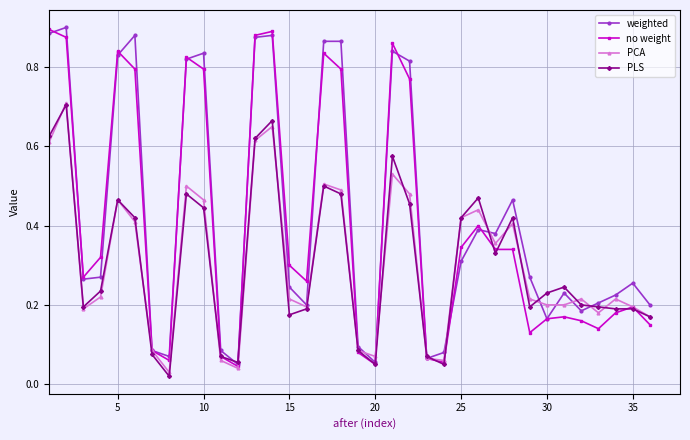

True or false: no weight has more than 2 interior local peaks.

True